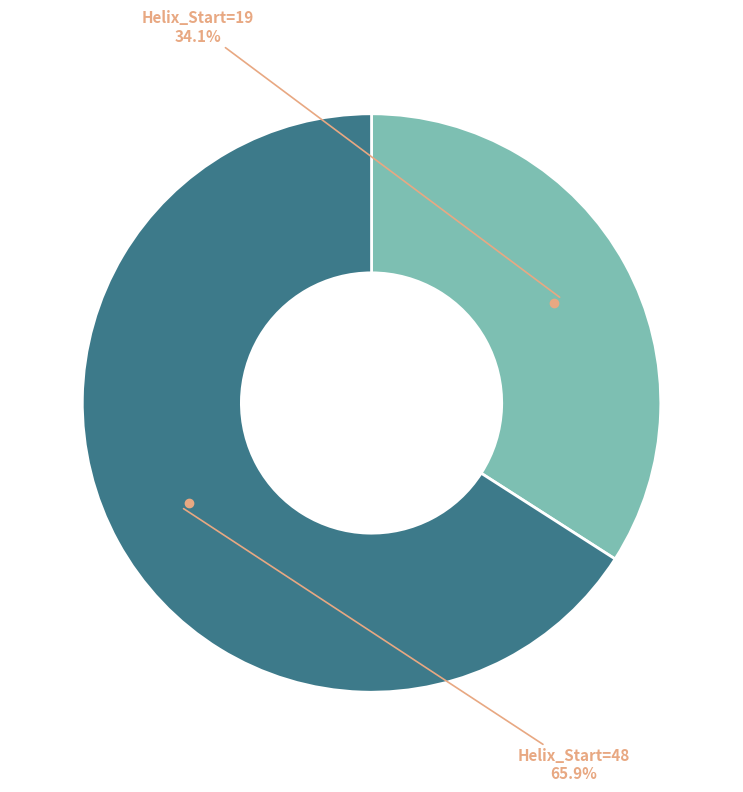

How many segments does this pie chart have?

2